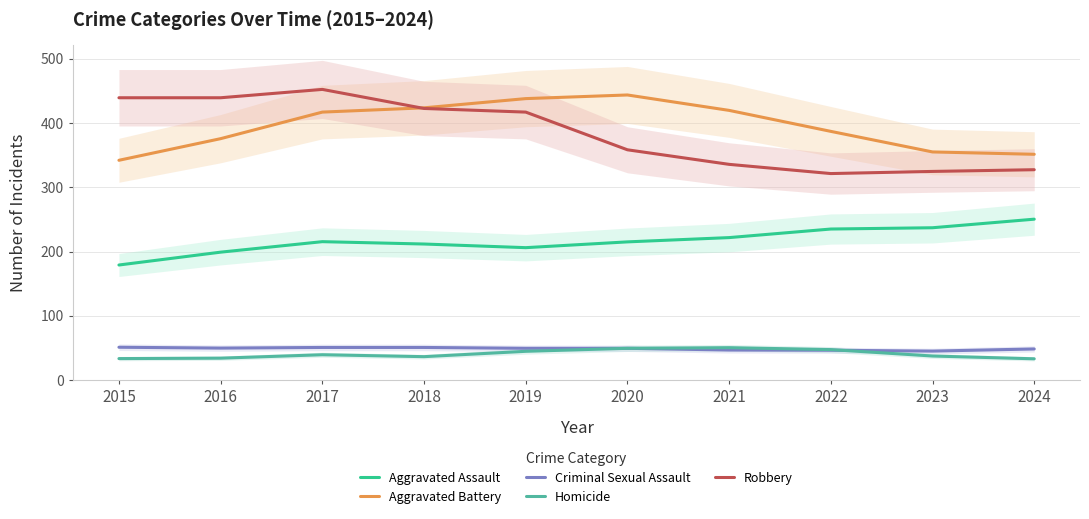

Is it true that Aggravated Assault equals 135.0 at 2022?

False